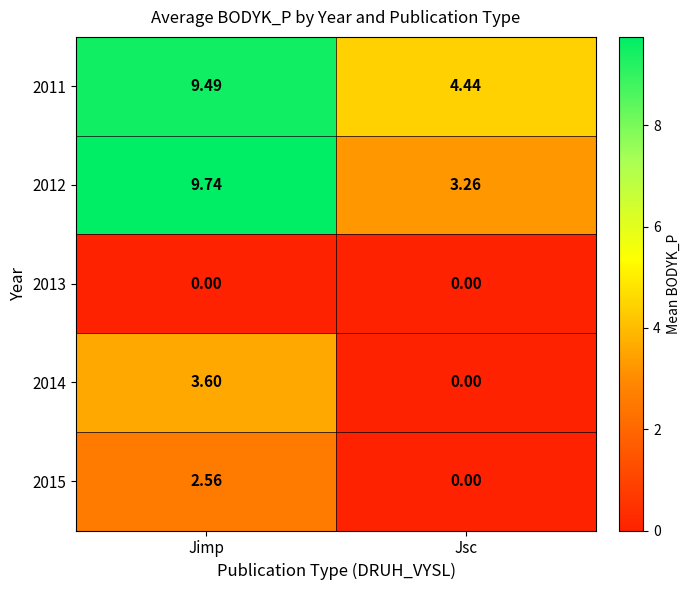

Is the value of 2012 at Jsc greater than the value of 2011 at Jsc?

No